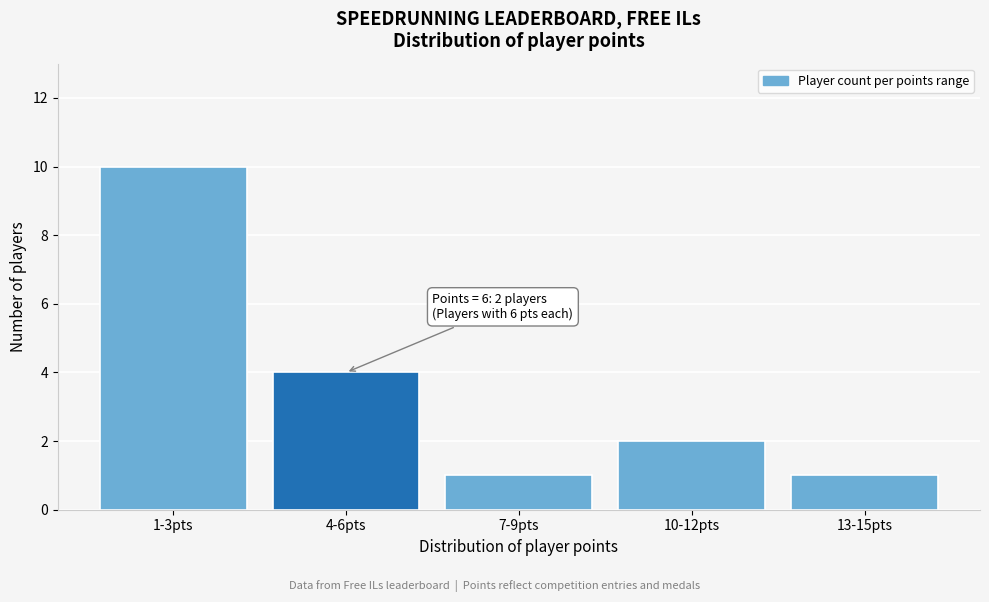

Reading left to right, what are all the values shown in this chart?

1-3pts=10	4-6pts=4	7-9pts=1	10-12pts=2	13-15pts=1